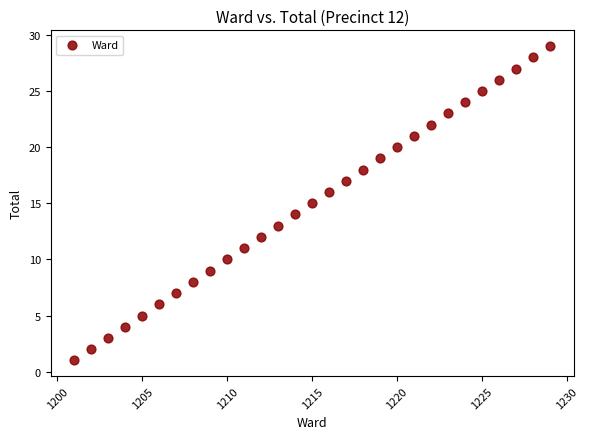

What is the range of X values (max minus min)?

28